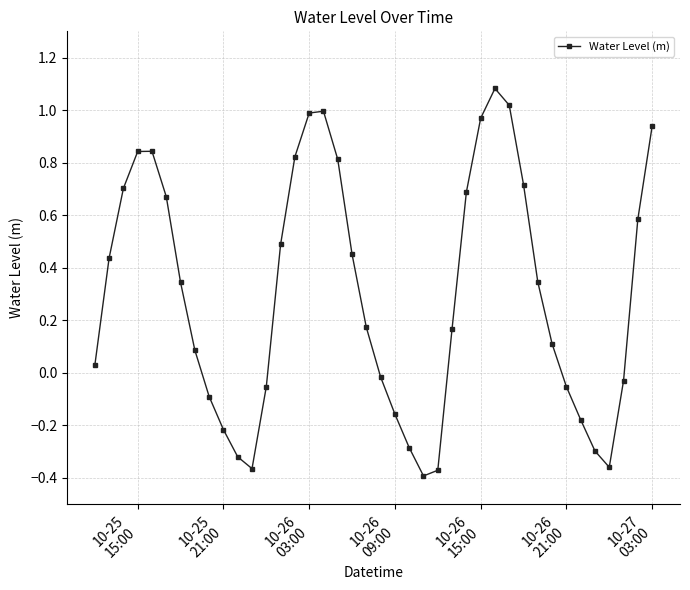

What is the greatest value displayed?

1.1